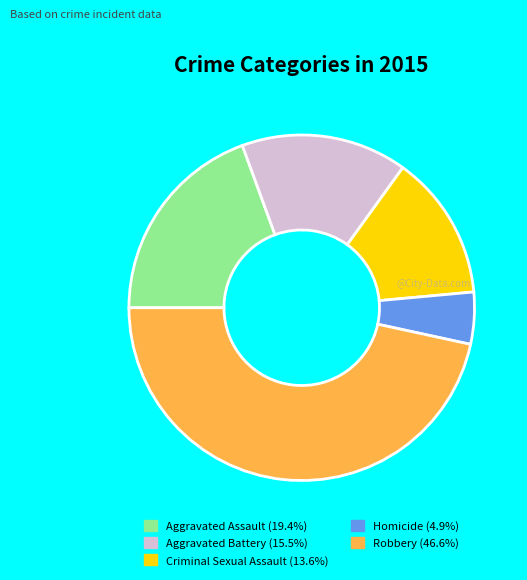

What is the smallest slice in the pie chart?

Homicide